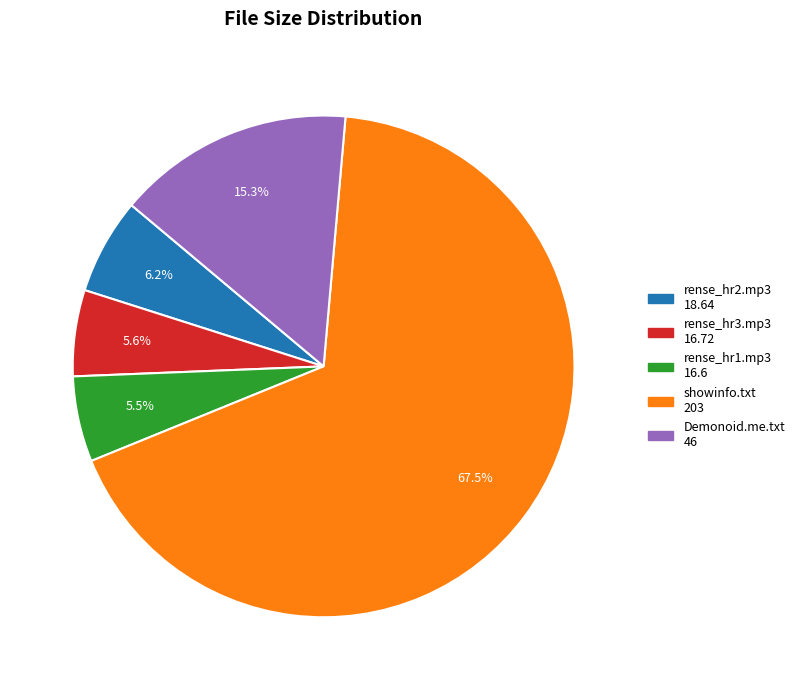

Does any single category account for the majority?

Yes